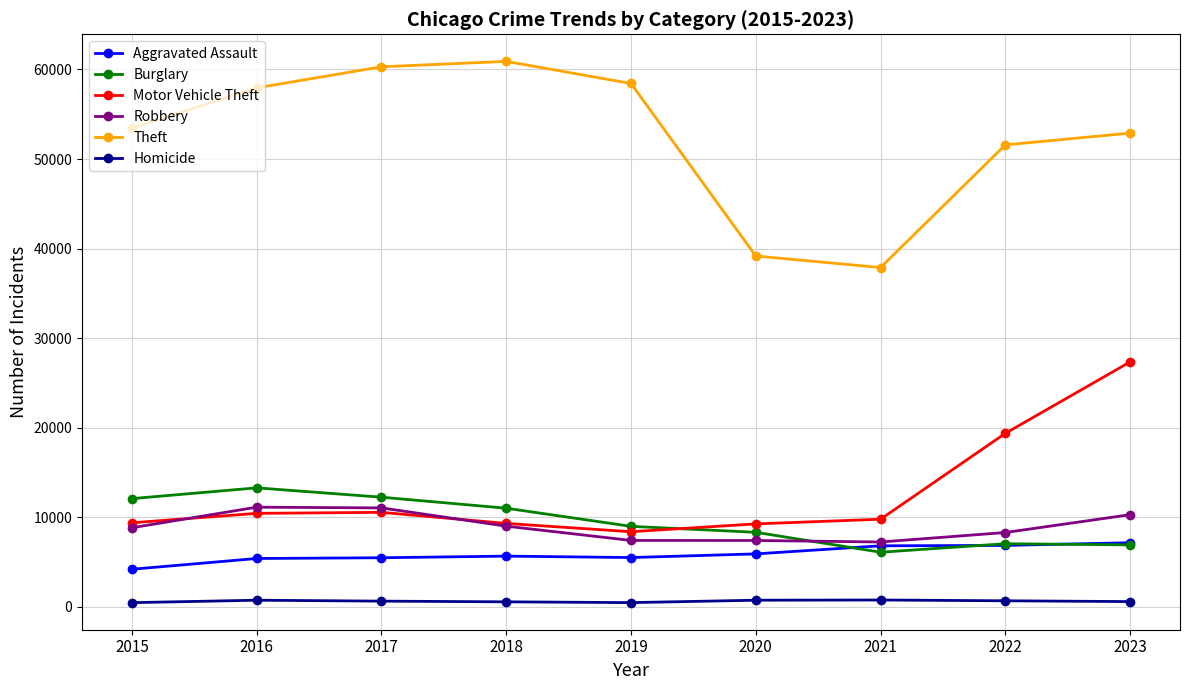

True or false: Burglary and Theft intersect in this chart.

False